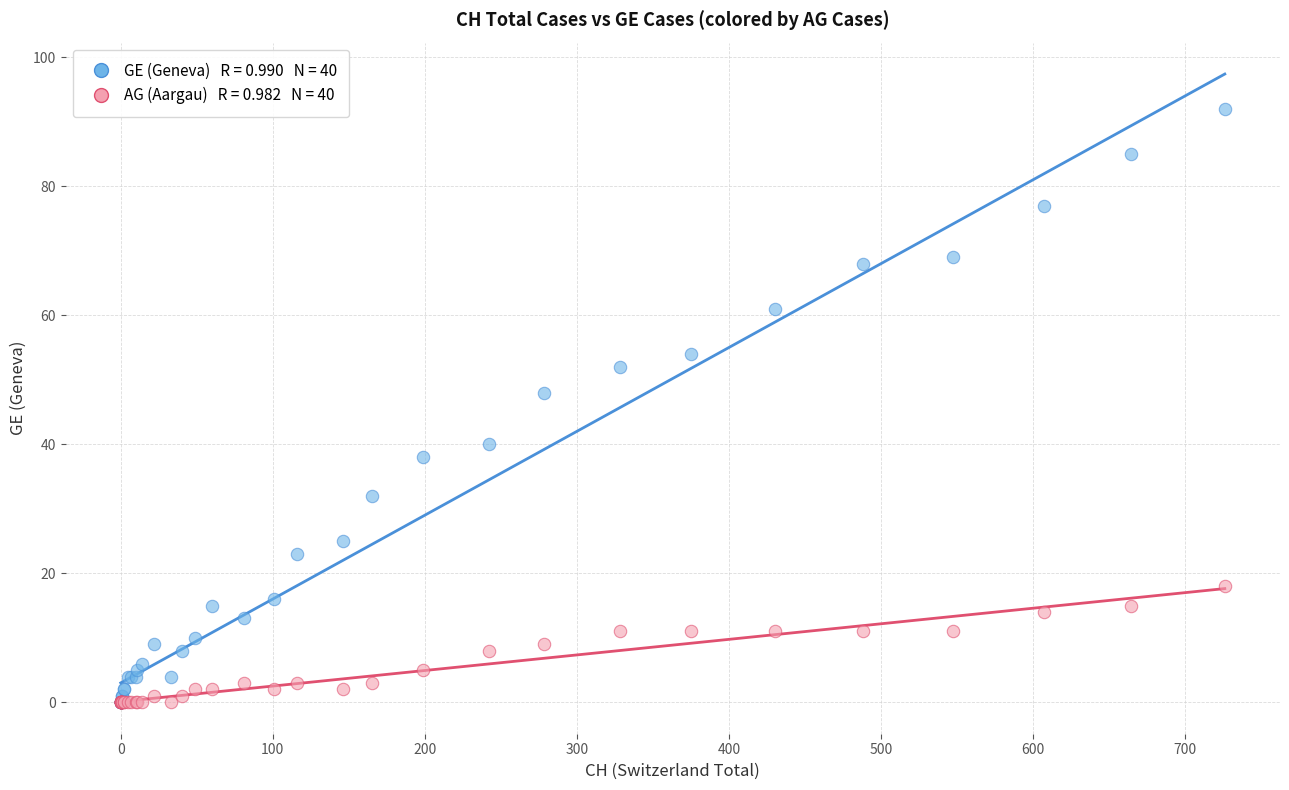

Across all series, what Y value is closest to 46?

48